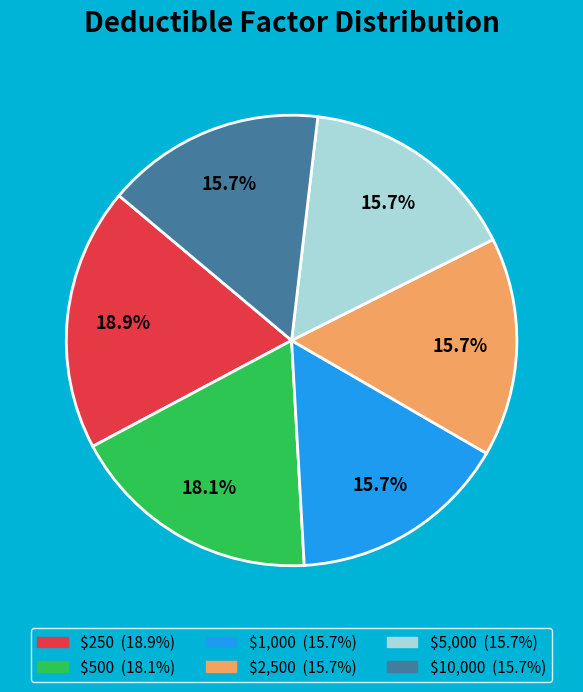

Which slice is the largest?

$250